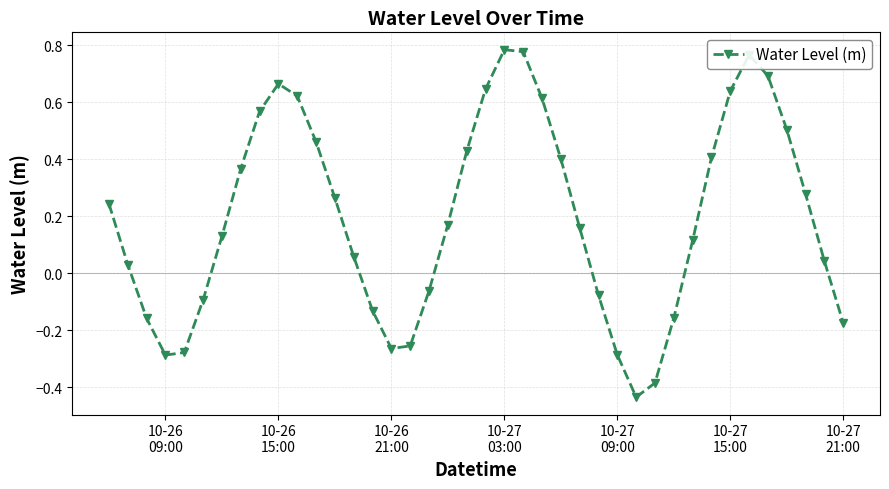

How many interior local valleys (lower than both neighbors) does the data have?

3